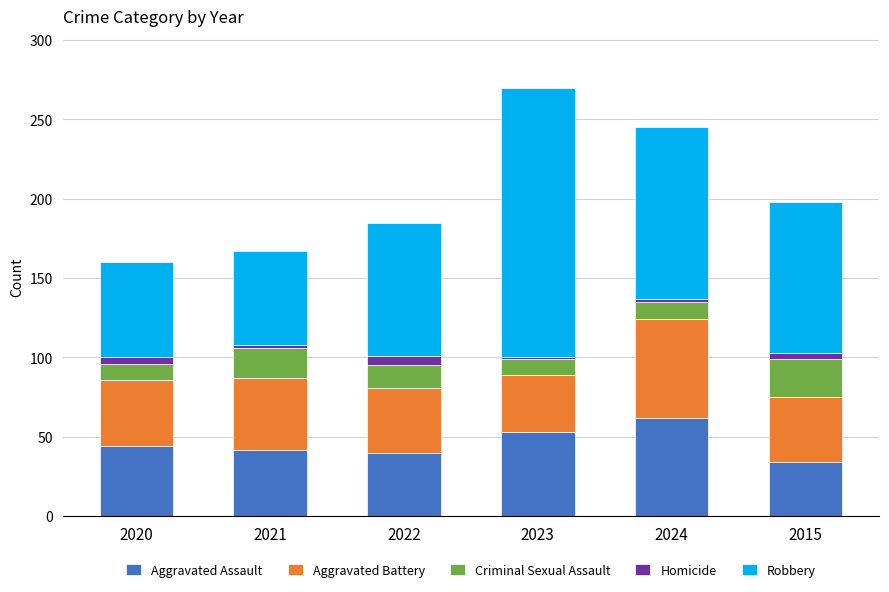

Reading left to right, what are the values for Aggravated Assault?

2020=44	2021=42	2022=40	2023=53	2024=62	2015=34